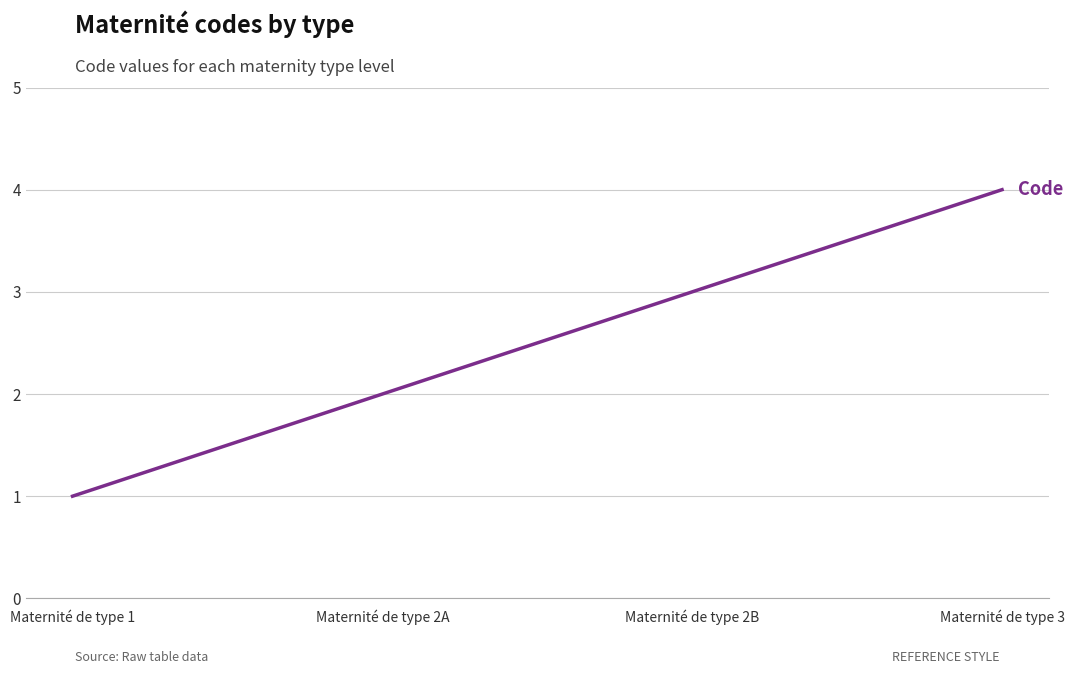

What is the difference between the maximum and minimum values?

3